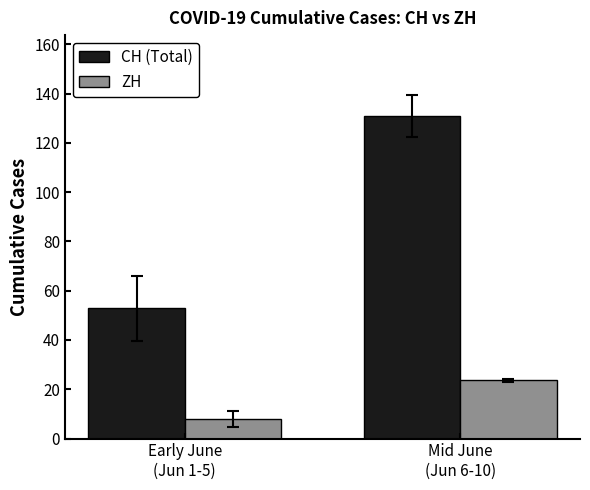

List the series in order of their overall mean, lowest first.

ZH, CH (Total)